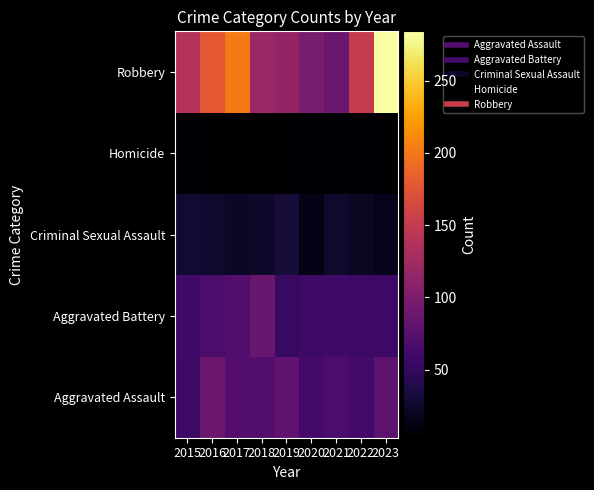

Count the number of data series in this chart.

5